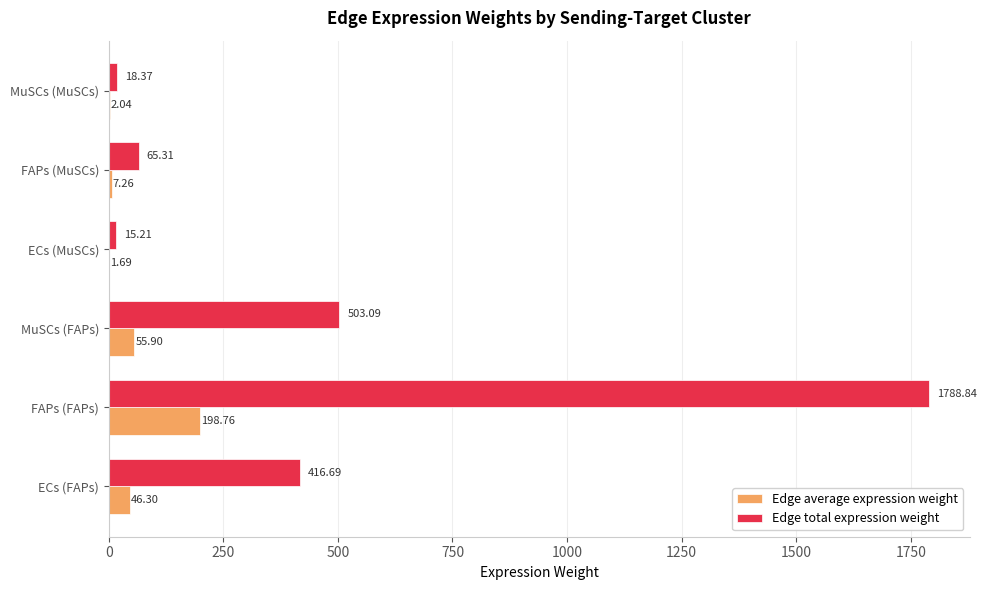

Which series has the largest total across all categories?

Edge total expression weight